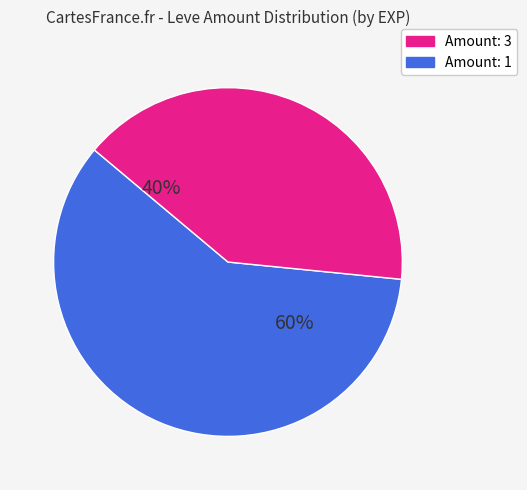

How many segments does this pie chart have?

2